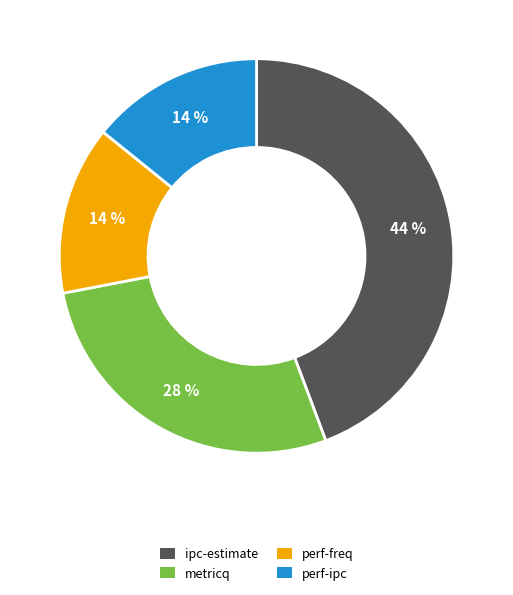

What is the ratio of the value at ipc-estimate to the value at perf-ipc?

3.1